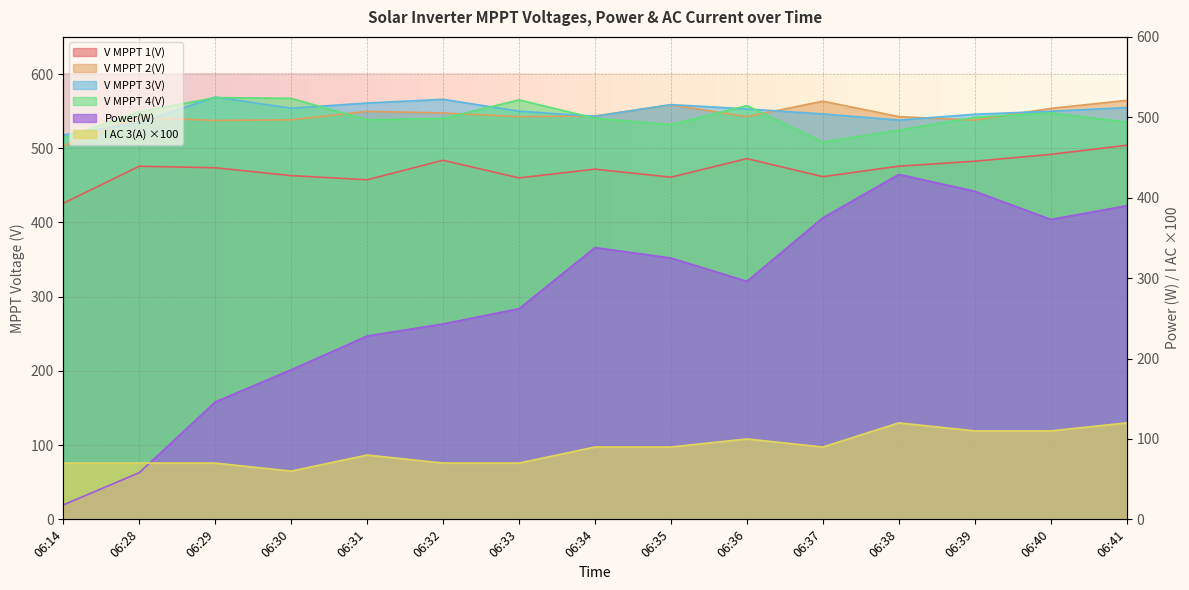

What is the total value across all series at 06:14?

2048.8